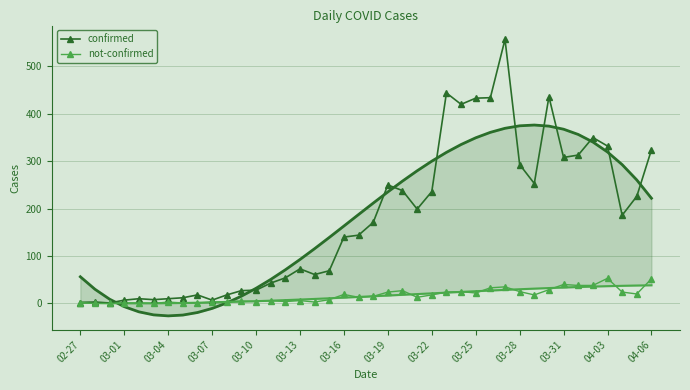

What position from the left is 22?

23